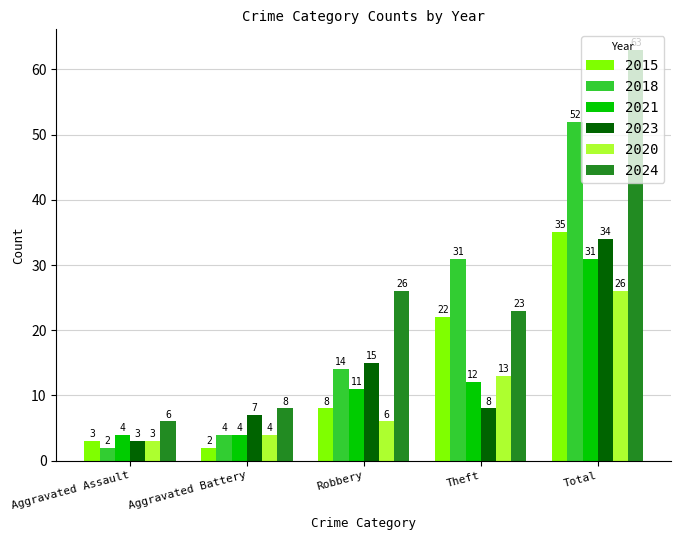

How many data points does each series have?

5